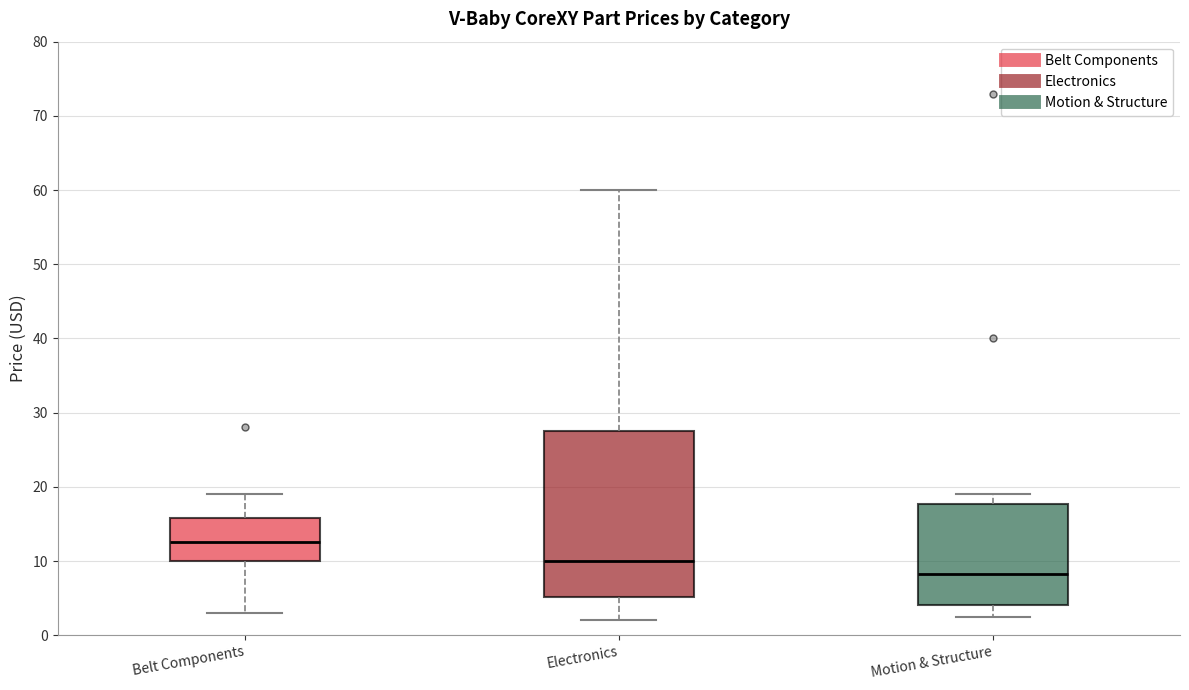

Comparing the boxes themselves (not the whiskers), which one is the tallest?

Electronics